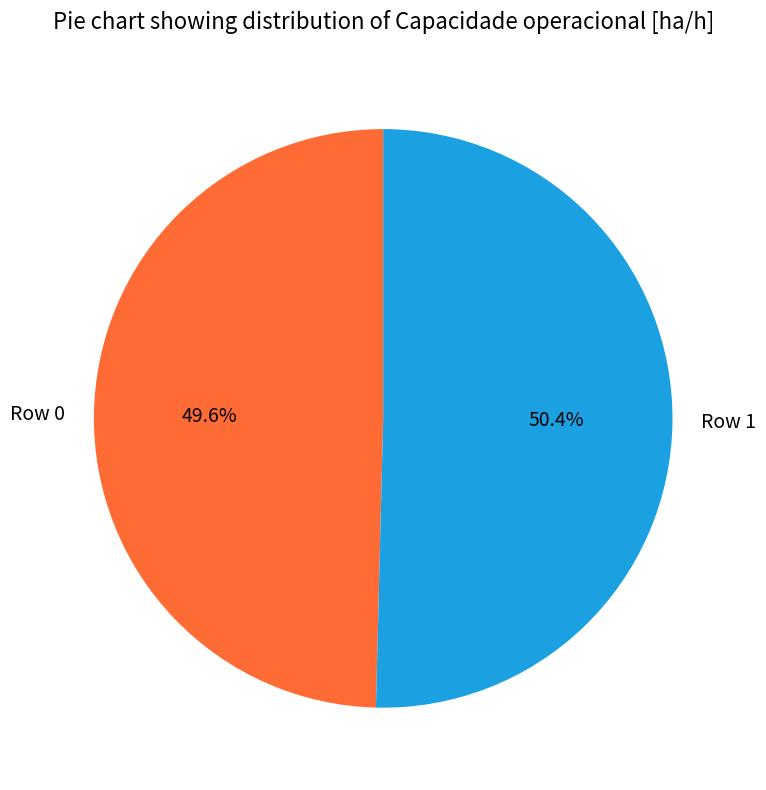

What percentage is NOT represented by Row 1?

49.6%